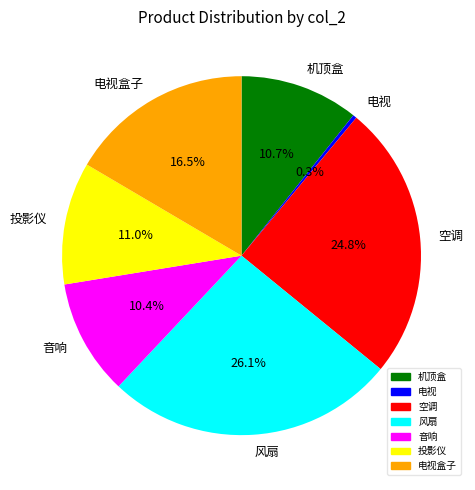

Does any single category account for the majority?

No